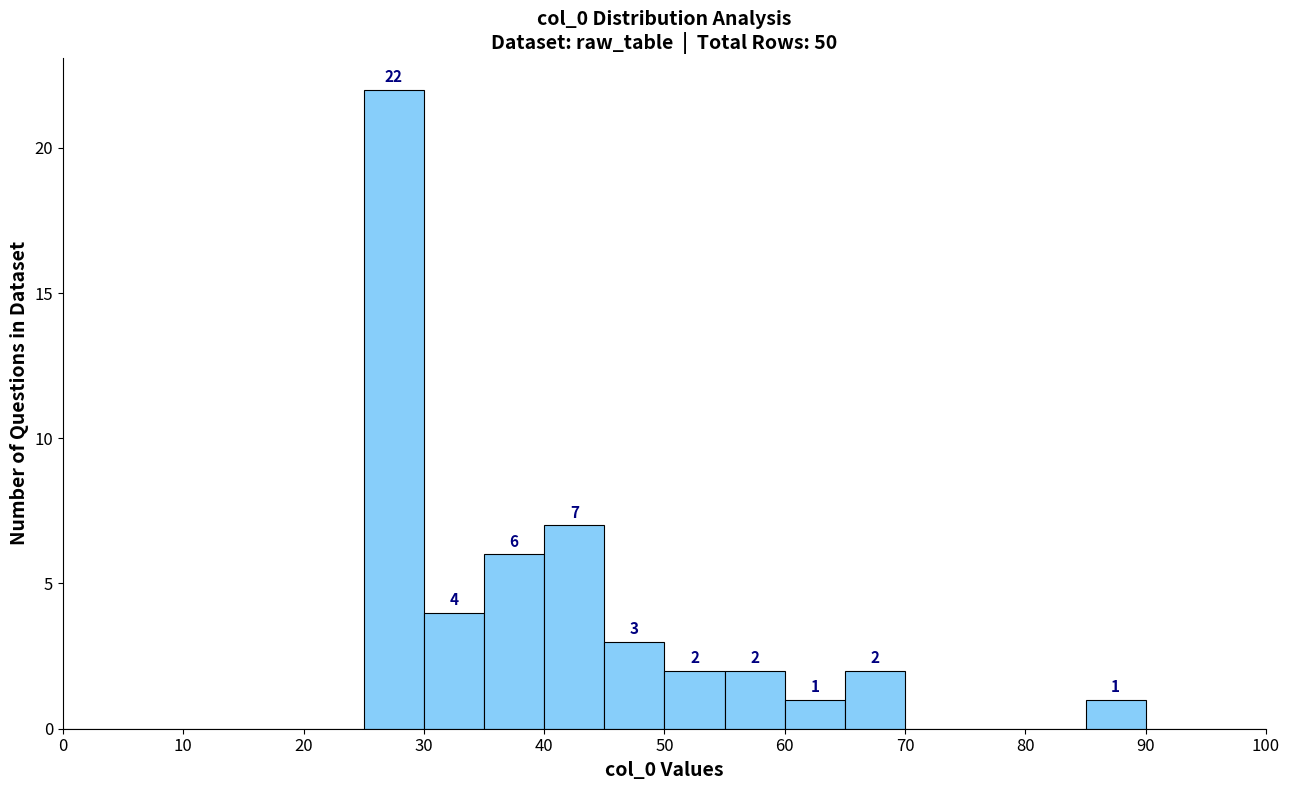

Over which range of the x-axis is the bar tallest?

25 to 30